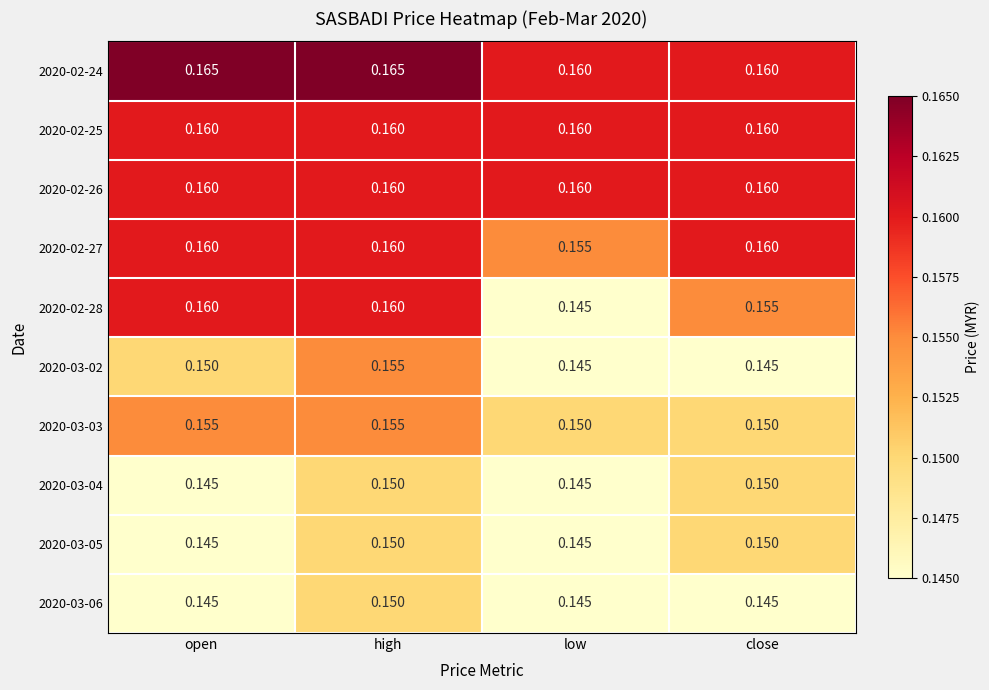

At which label does 2020-02-27 reach its minimum?

low